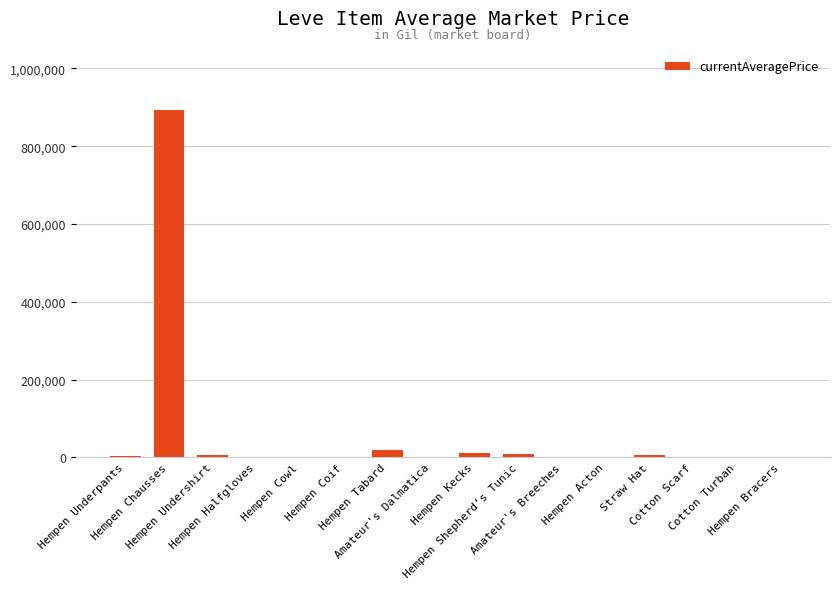

True or false: the data shows 591774.1 at Hempen Acton.

False